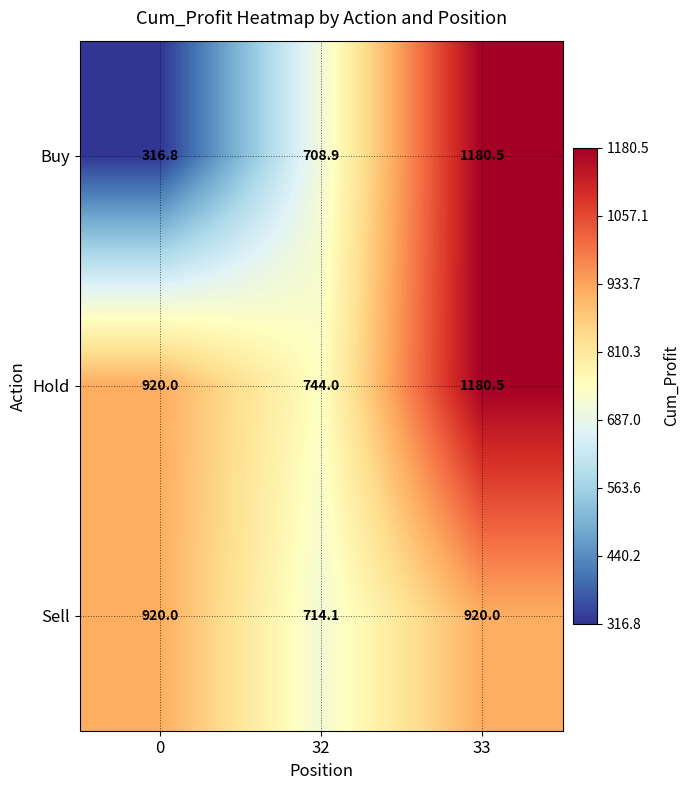

The Hold series shows 298.2 at 33. True or false?

False